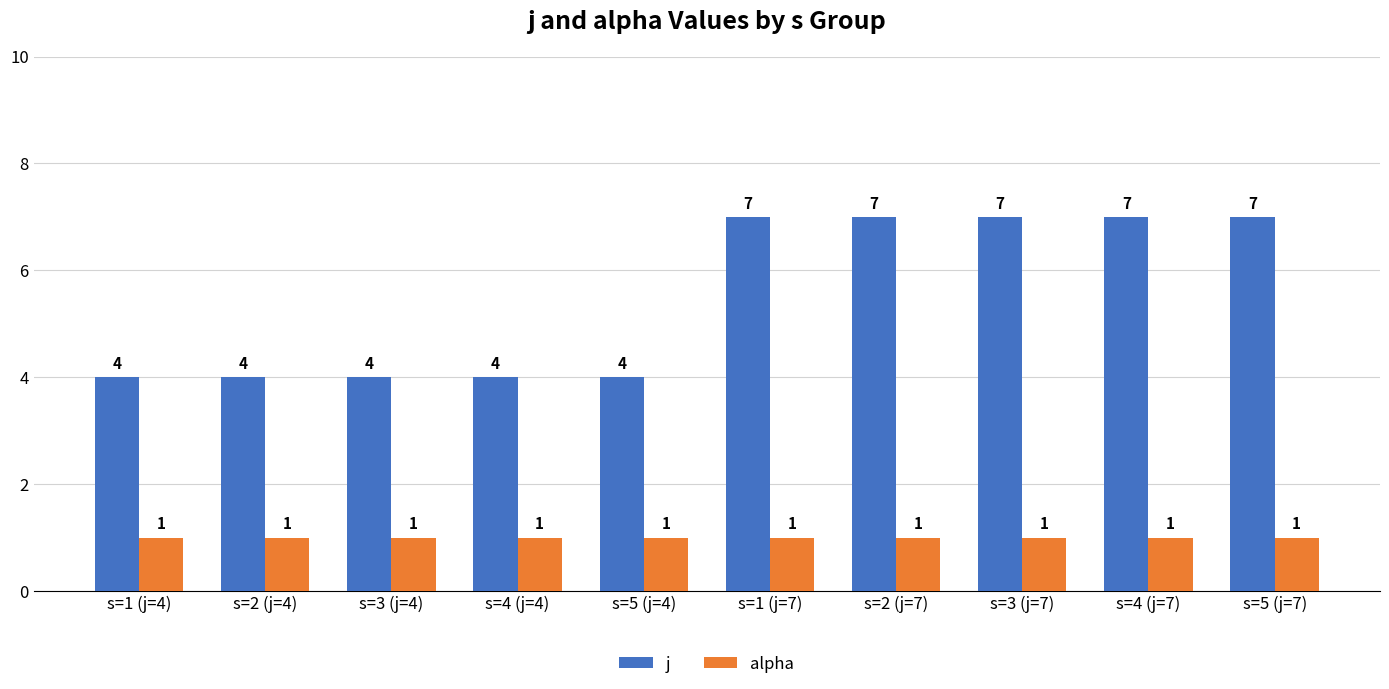

What is the greatest value displayed?

7